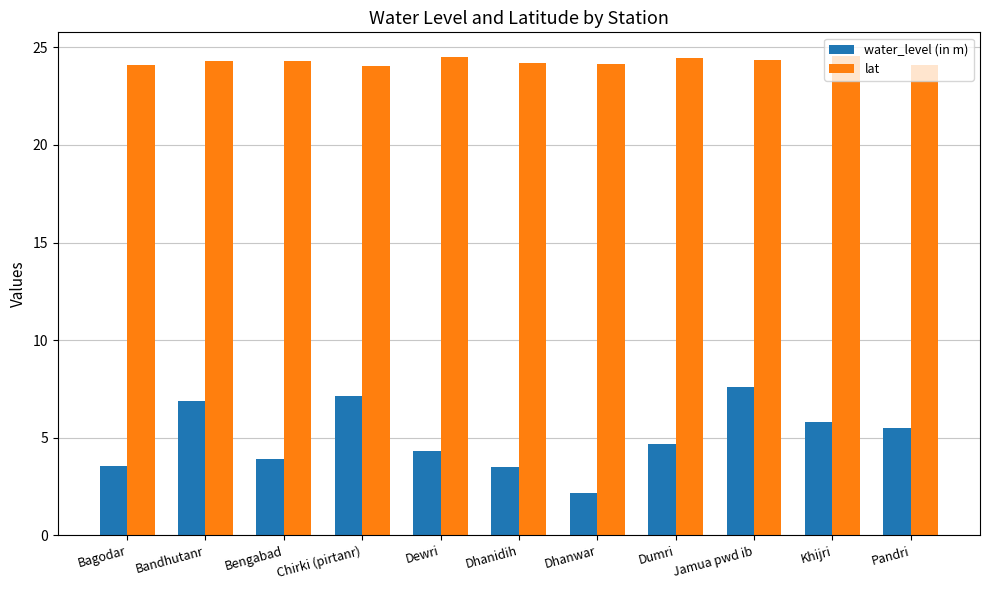

What are all the series names shown in the legend?

water_level (in m), lat